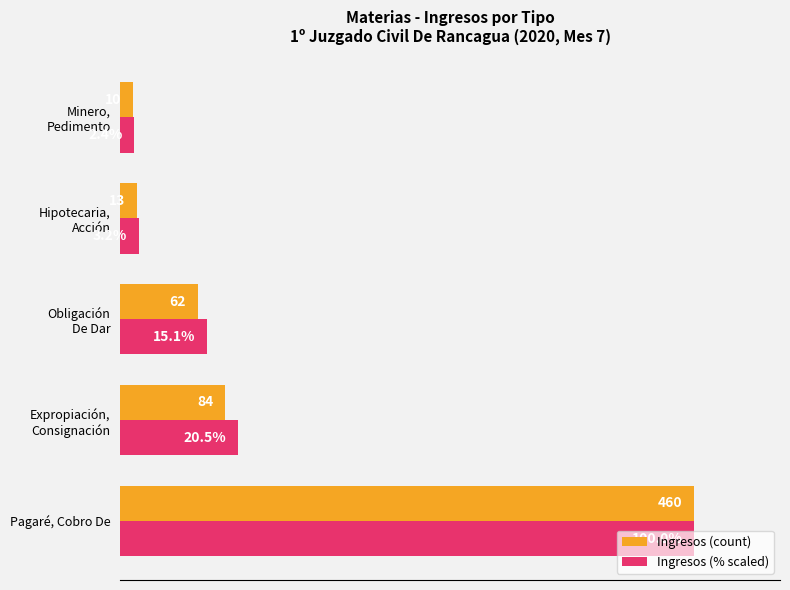

List the labels in order of Ingresos (% scaled) value, smallest first.

Minero,
Pedimento, Hipotecaria,
Acción, Obligación
De Dar, Expropiación,
Consignación, Pagaré, Cobro De